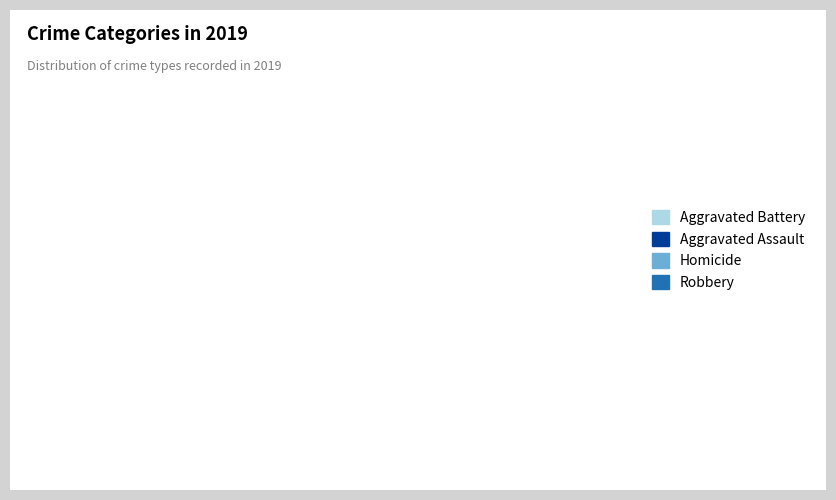

True or false: Aggravated Battery accounts for 12% of the total.

False